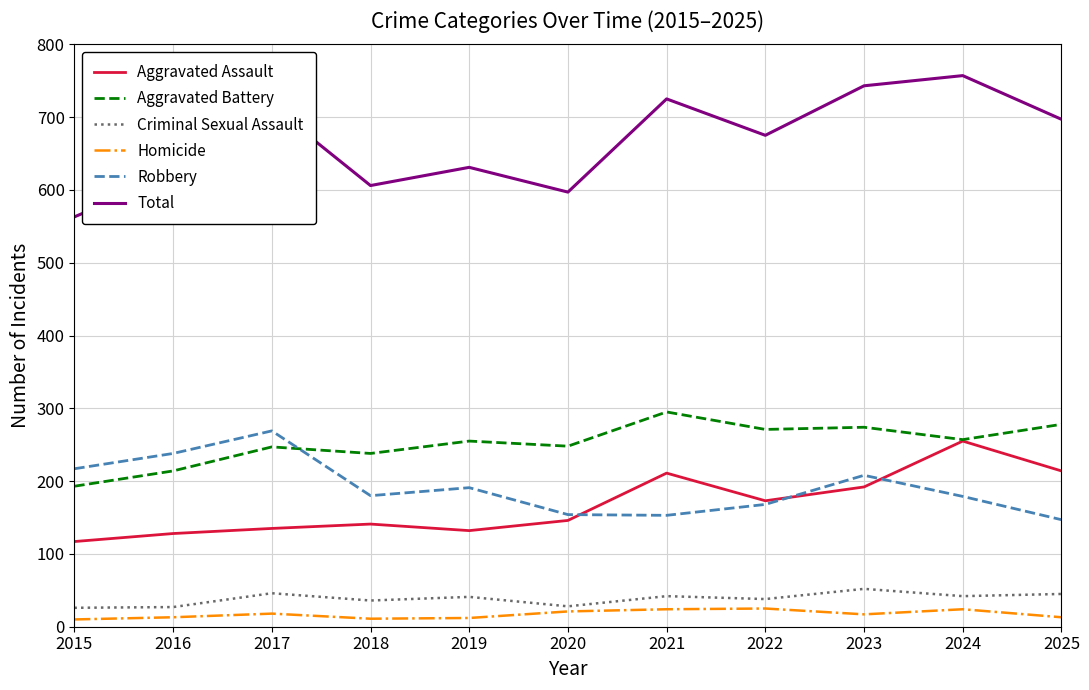

What is the difference between the highest and lowest values at 2020?

576